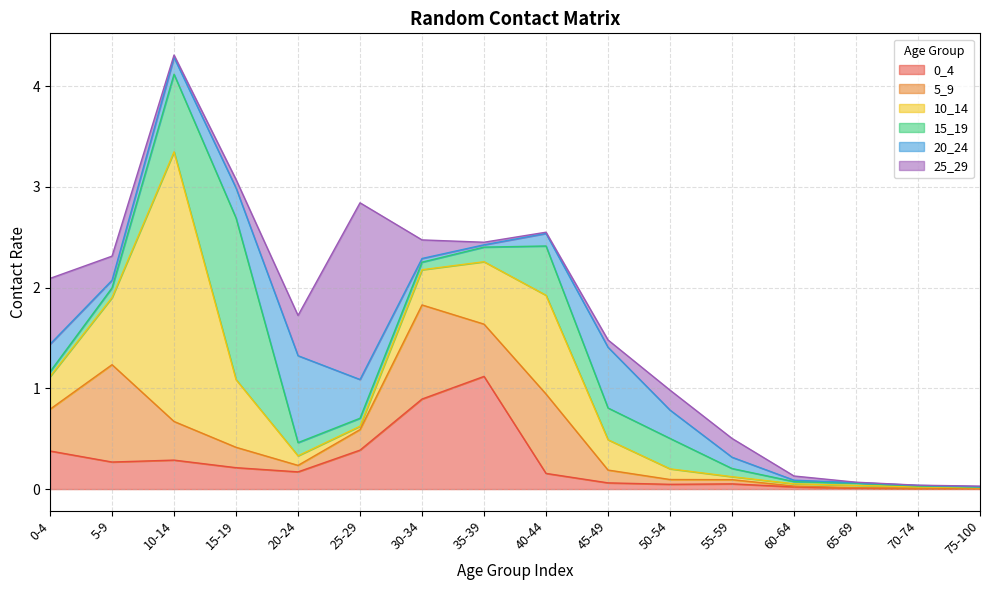

At how many categories does at least one series exceed 0?

16